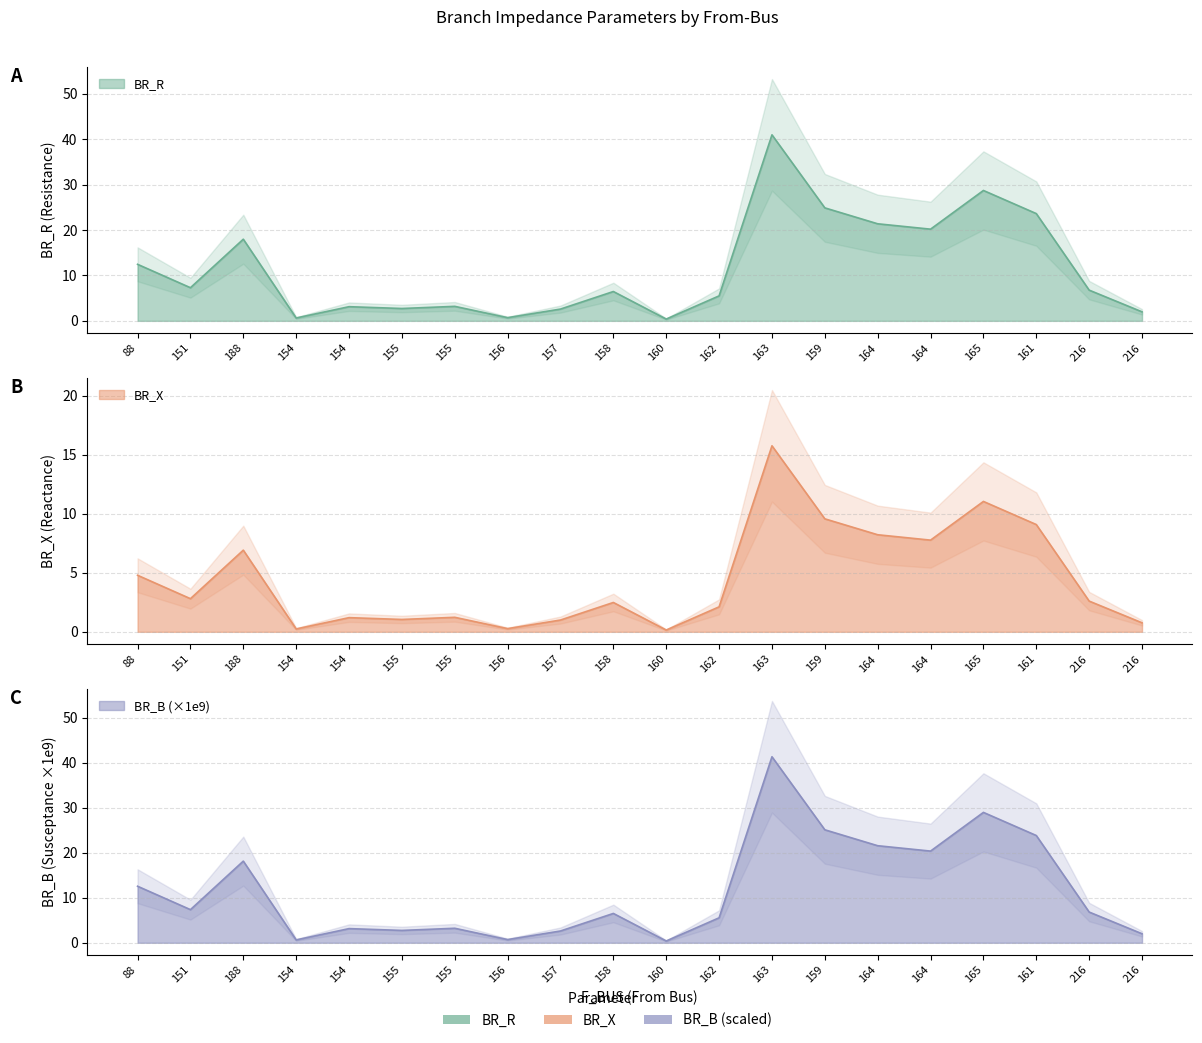

What are all the series names shown in the legend?

BR_R, BR_X, BR_B